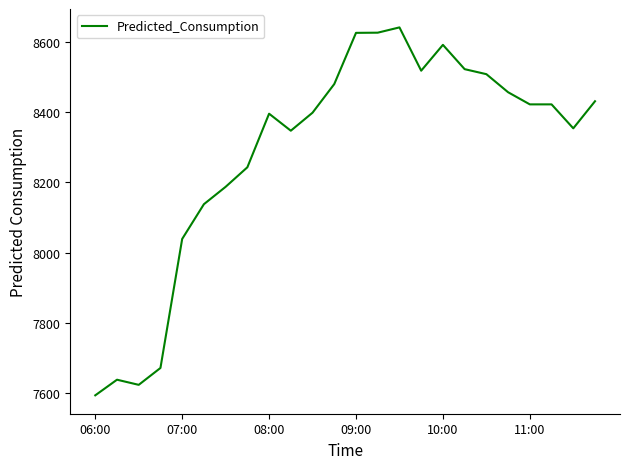

What is the minimum value shown in the chart?

7593.4